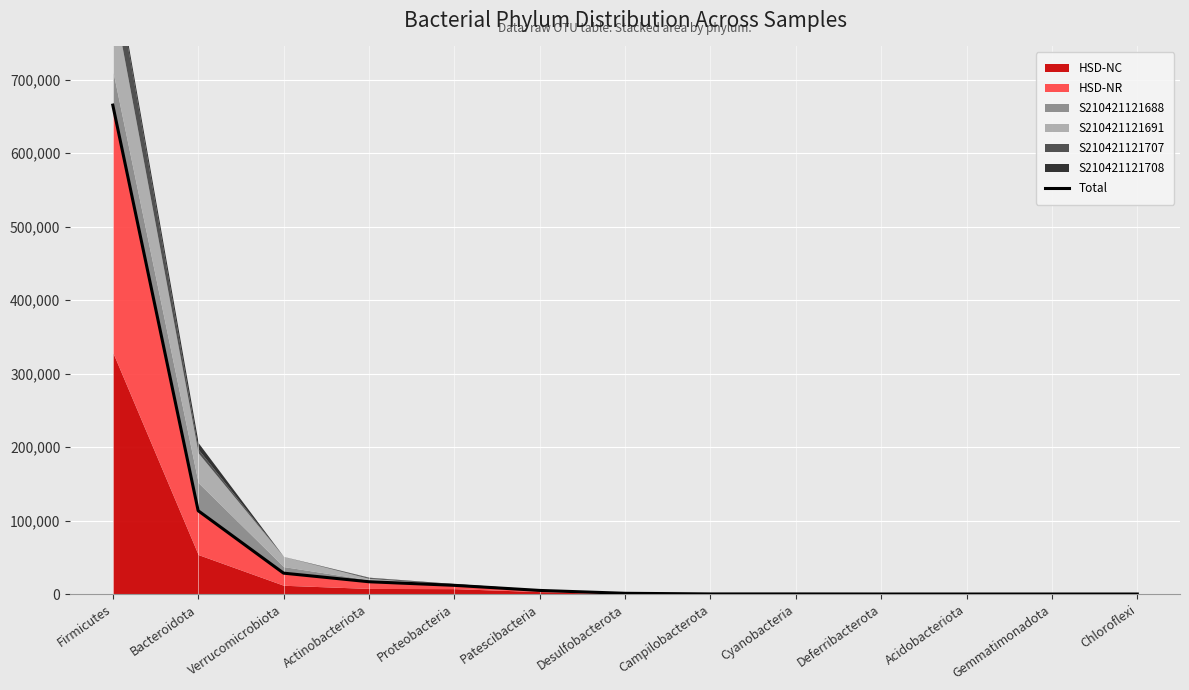

Count the number of categories in the chart.

13